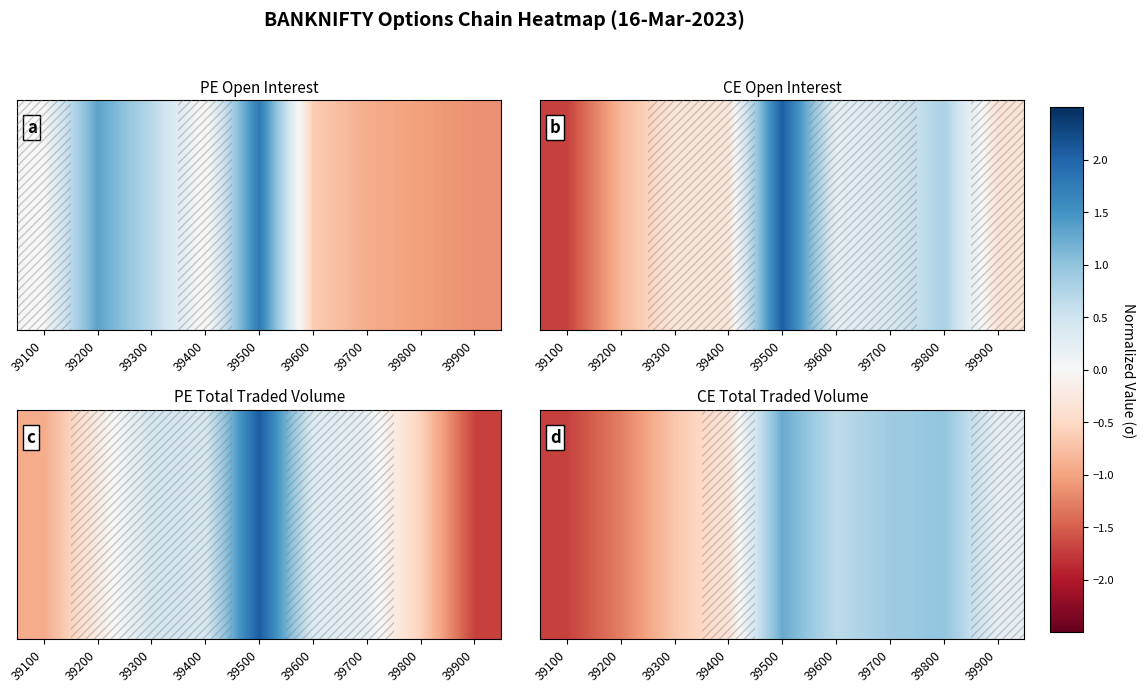

Which category has the highest value across all series?

39500